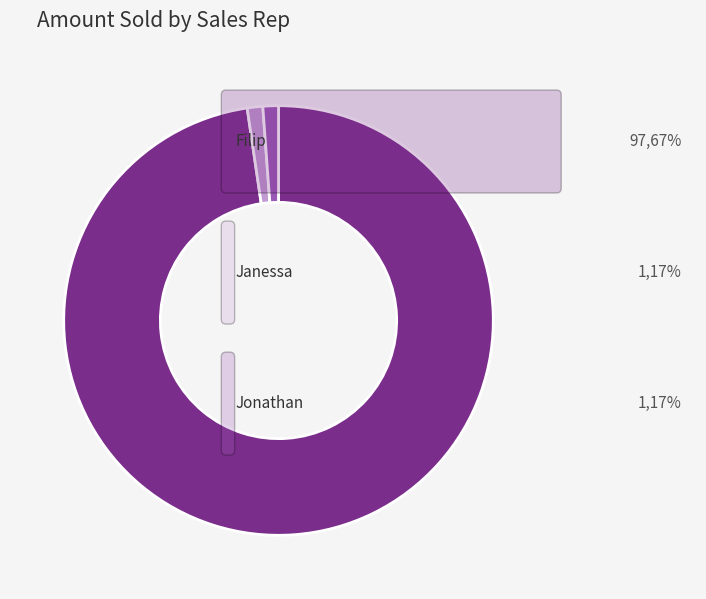

How many slices are in this pie chart?

3